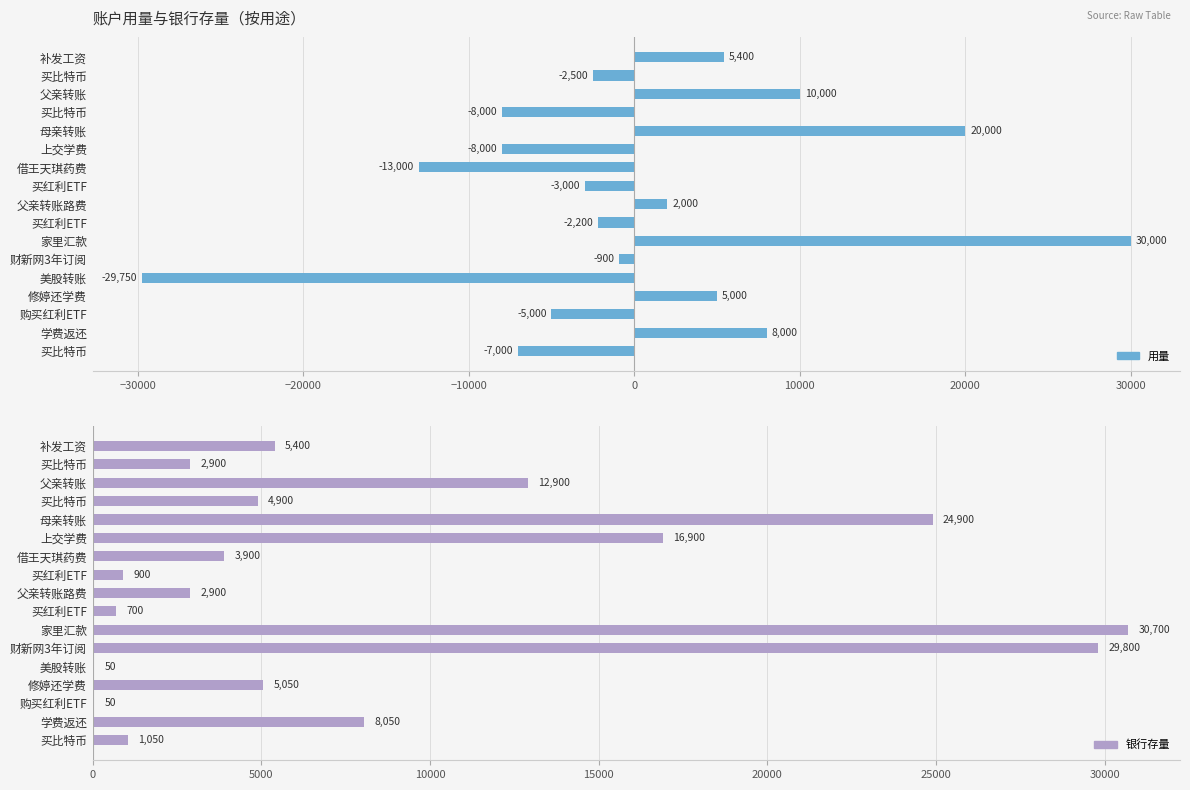

Between 补发工资 and 买红利ETF, which series saw the biggest shift?

用量